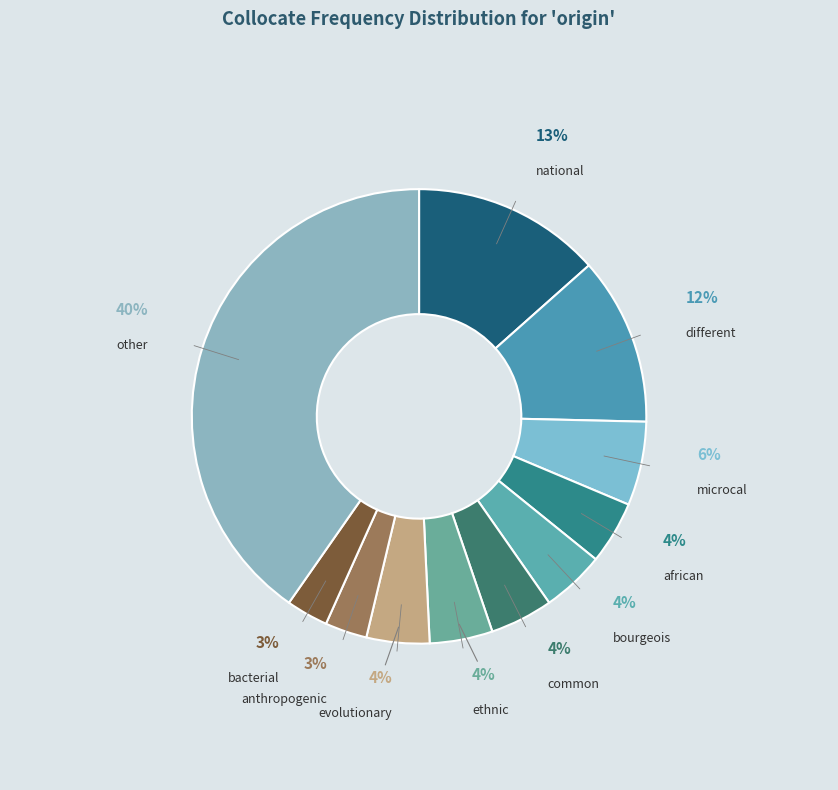

Is the sum of other and common greater than half?

No